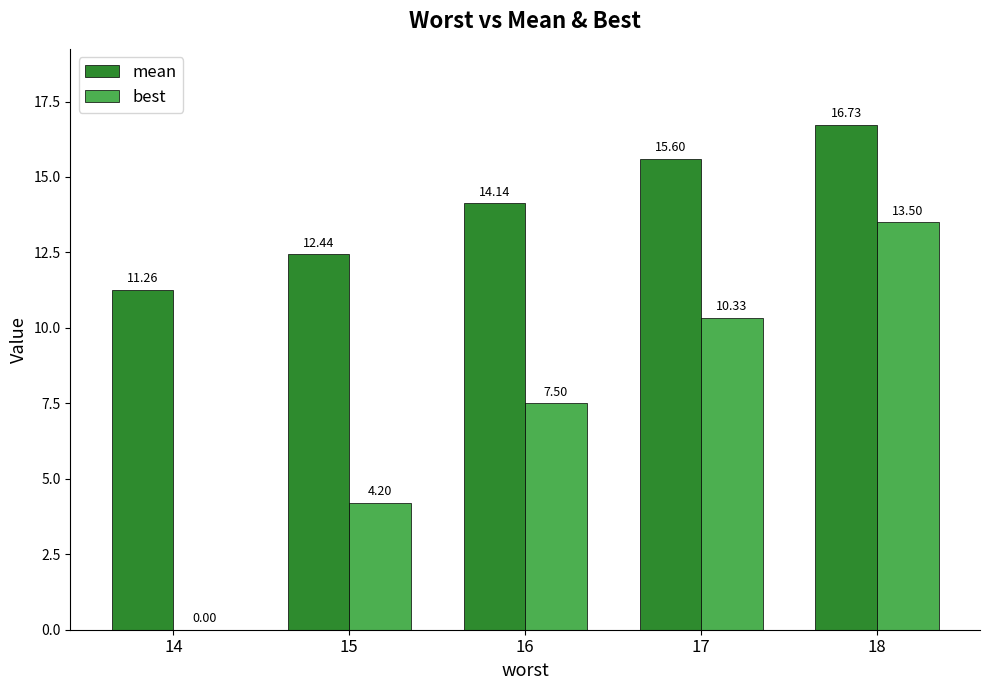

How many positive values does the best series have?

4